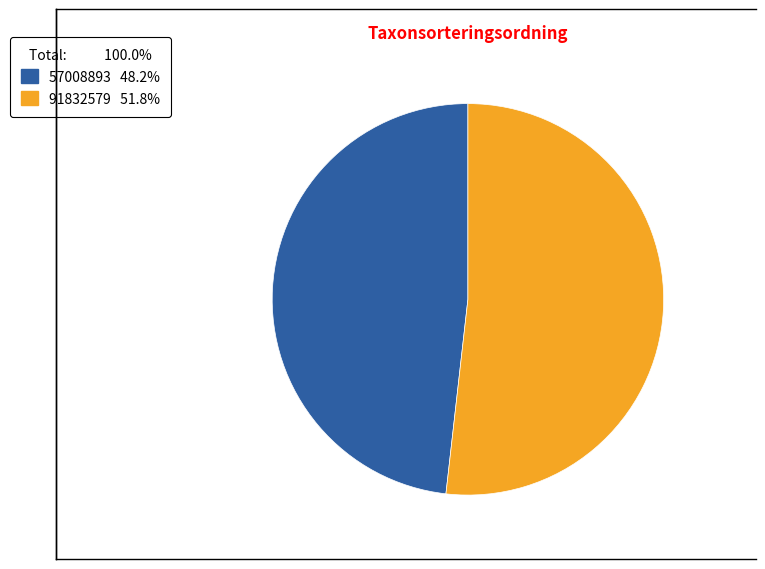

What is the ratio of the value at 91832579 to the value at 57008893?

1.1